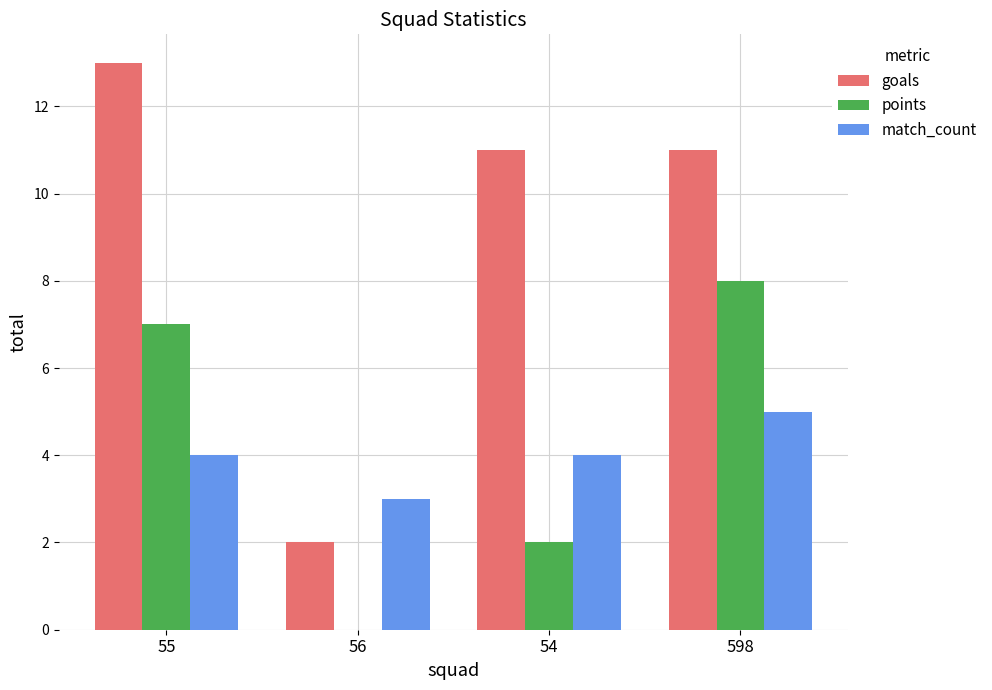

Reading left to right, list all the values displayed in this chart.

goals: 55=13	56=2	54=11	598=11
points: 55=7	56=0	54=2	598=8
match_count: 55=4	56=3	54=4	598=5